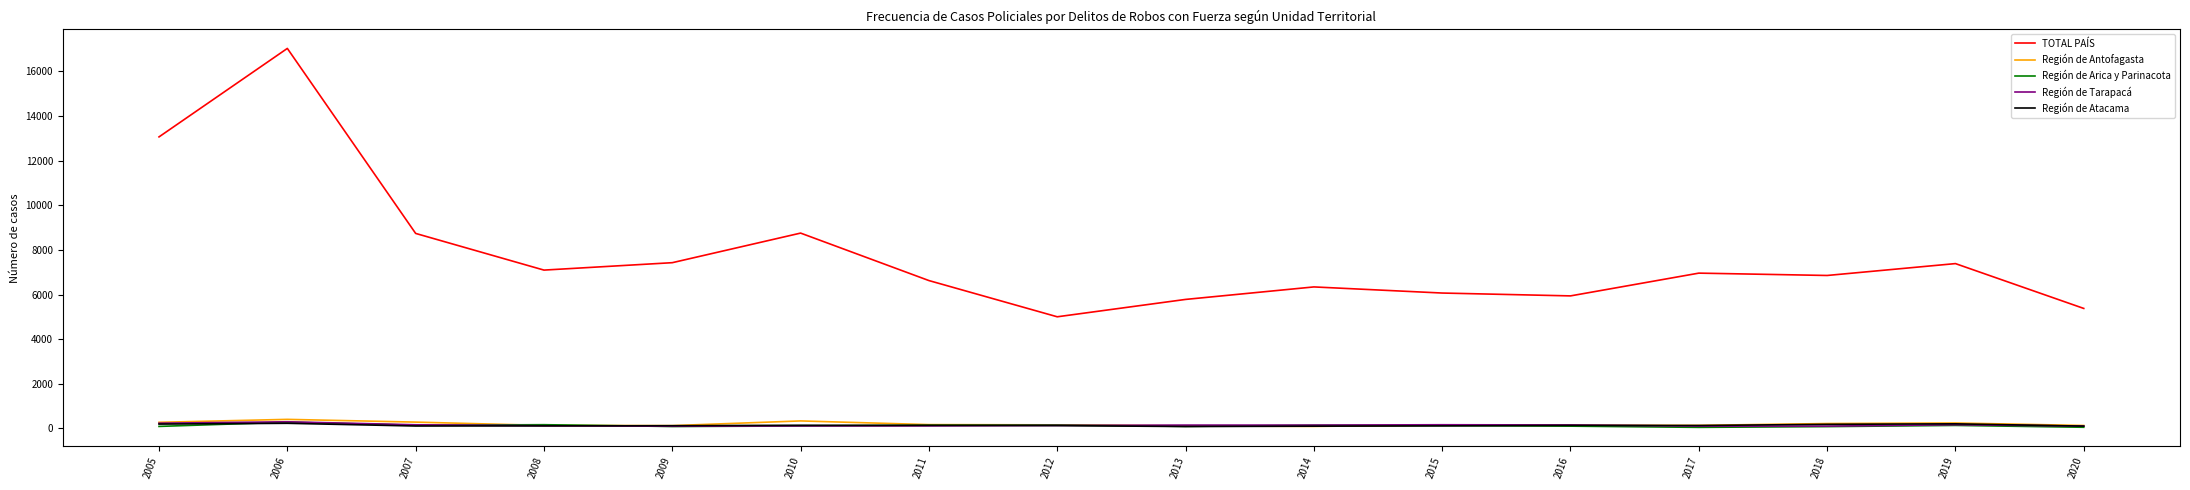

After their last crossing, which series has the higher values: Región de Atacama or Región de Arica y Parinacota?

Región de Atacama